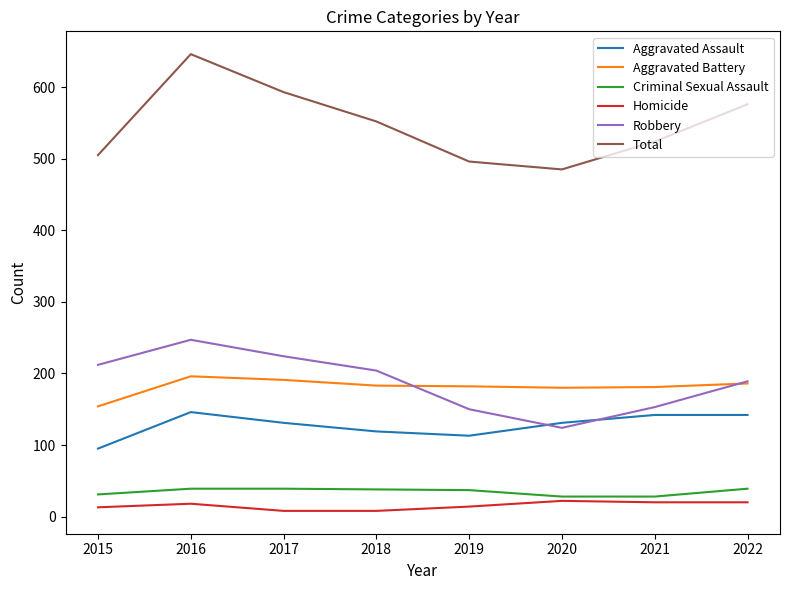

What value does the Aggravated Assault series have at 2022?

142